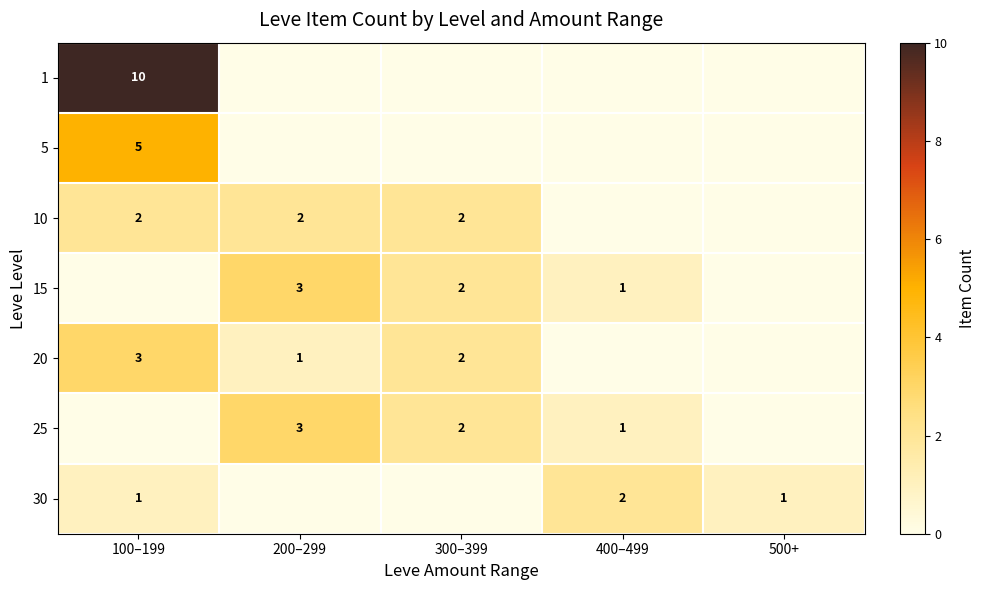

True or false: 20 has a value of 3 at 300–399.

False